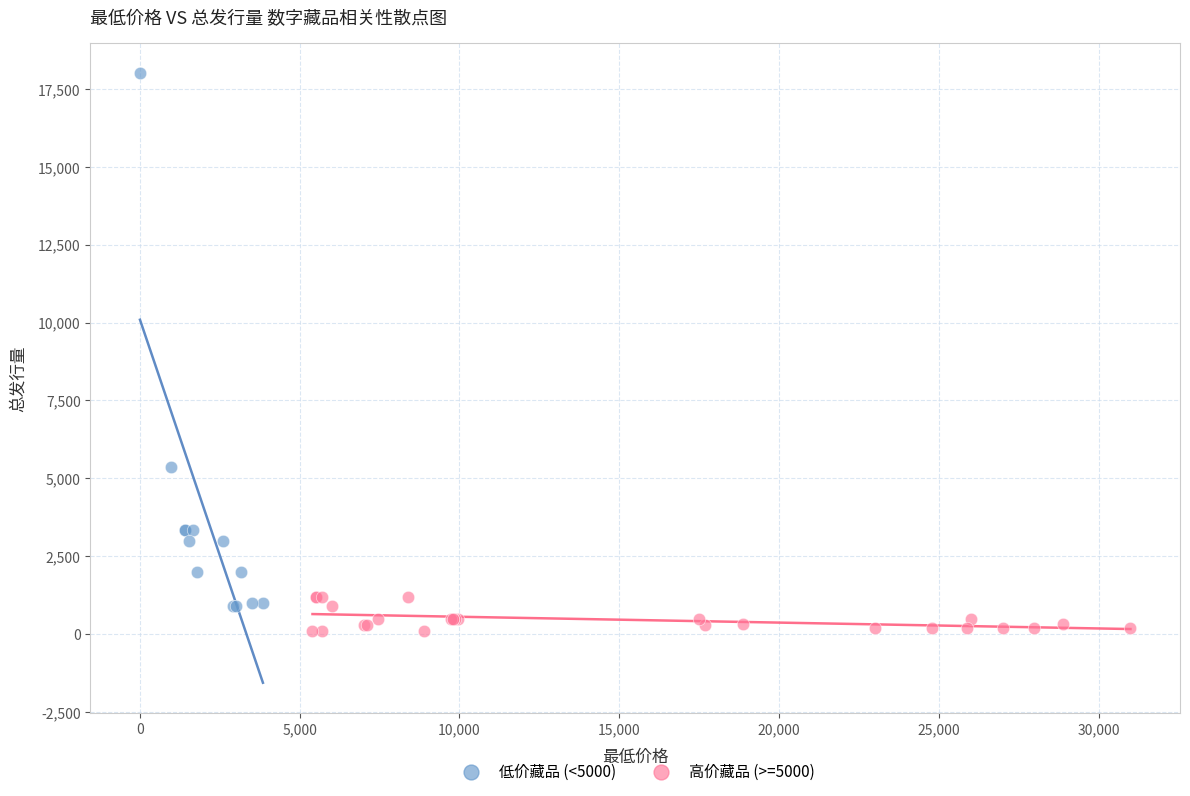

Which series has the largest Y range (max minus min)?

低价藏品 (<5000)